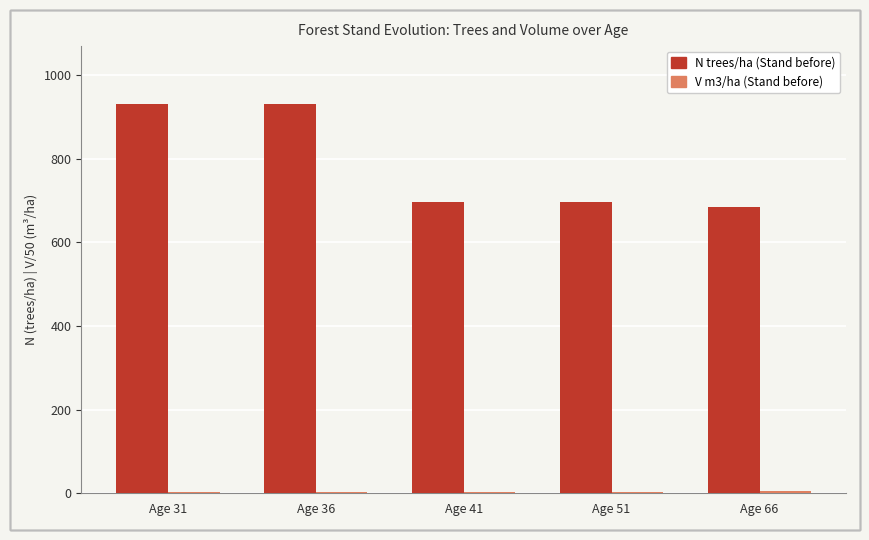

What is the greatest value displayed?

930.2